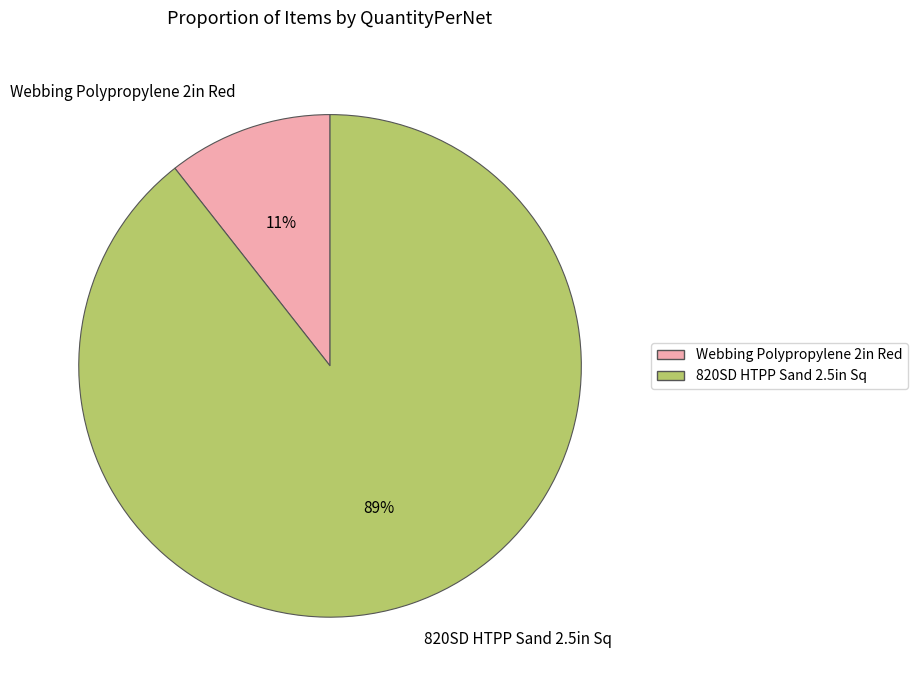

Which category accounts for the majority?

820SD HTPP Sand 2.5in Sq